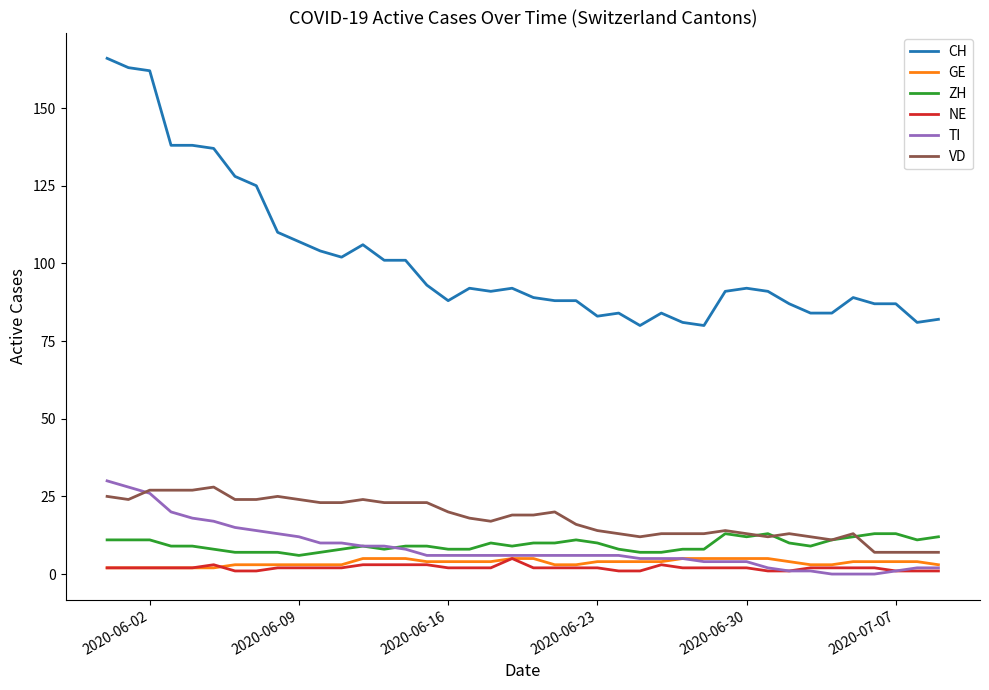

What is the sum of all VD values?

717